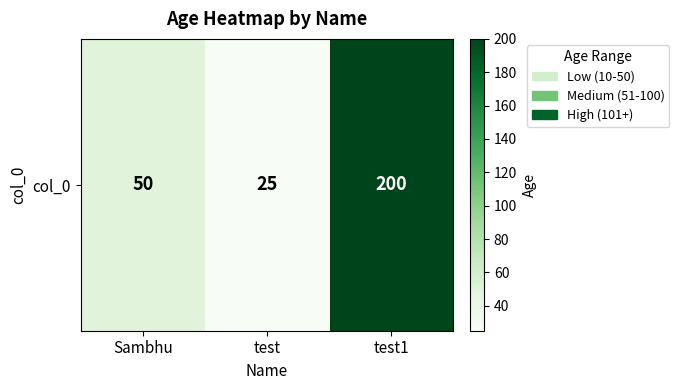

What is the sum of the values at test1 and Sambhu?

250